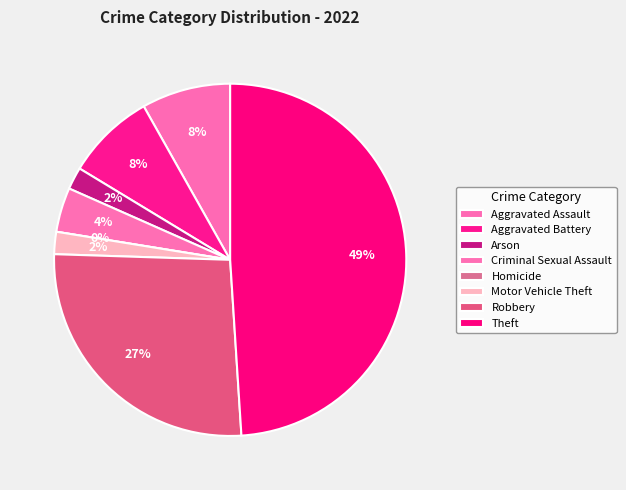

To the nearest percent, what is the combined percentage of Aggravated Battery and Motor Vehicle Theft?

10%